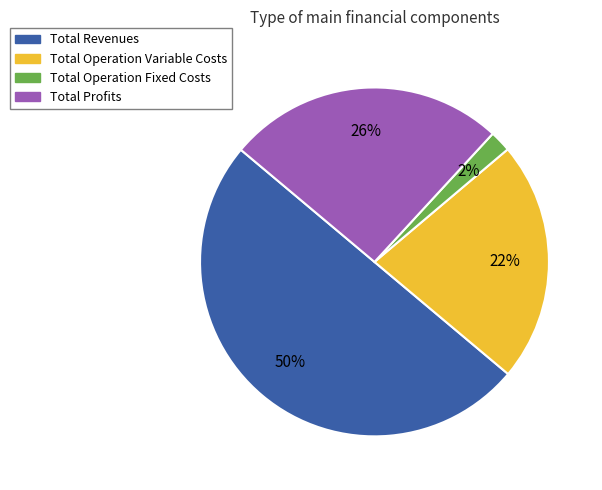

To the nearest percent, what is the average slice percentage?

25%